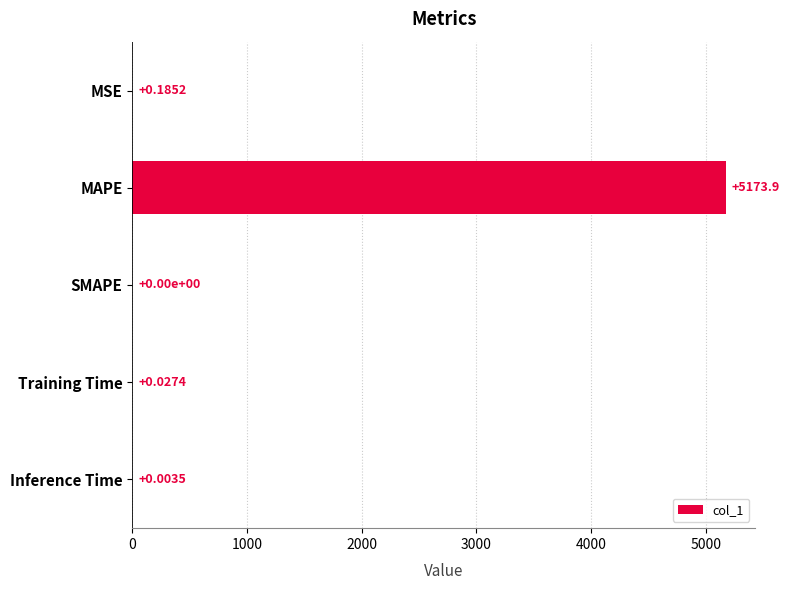

Are the bars grouped side by side (vs. stacked)?

No